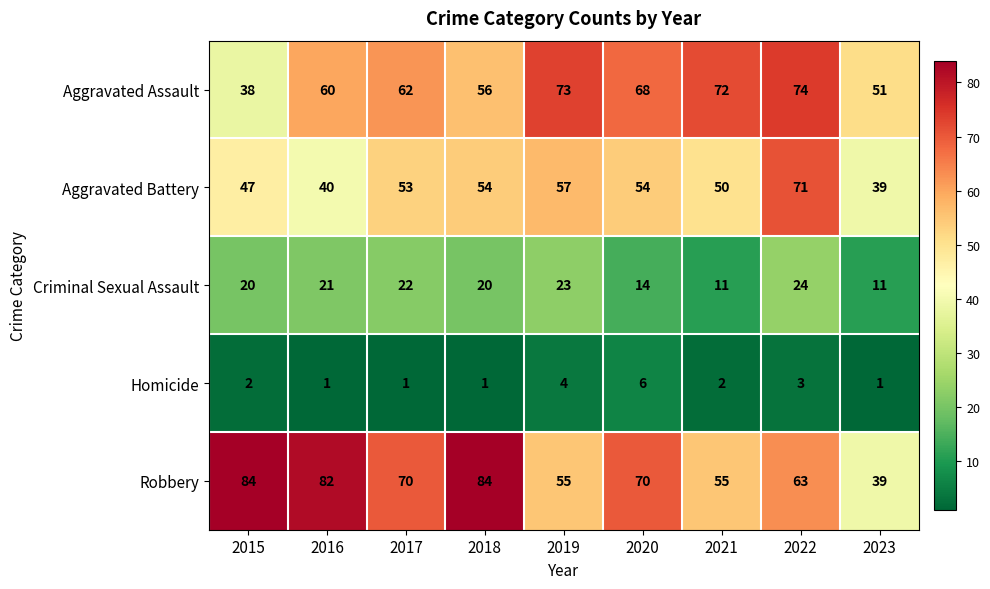

What is the difference between the maximum and minimum values in the Robbery series?

45